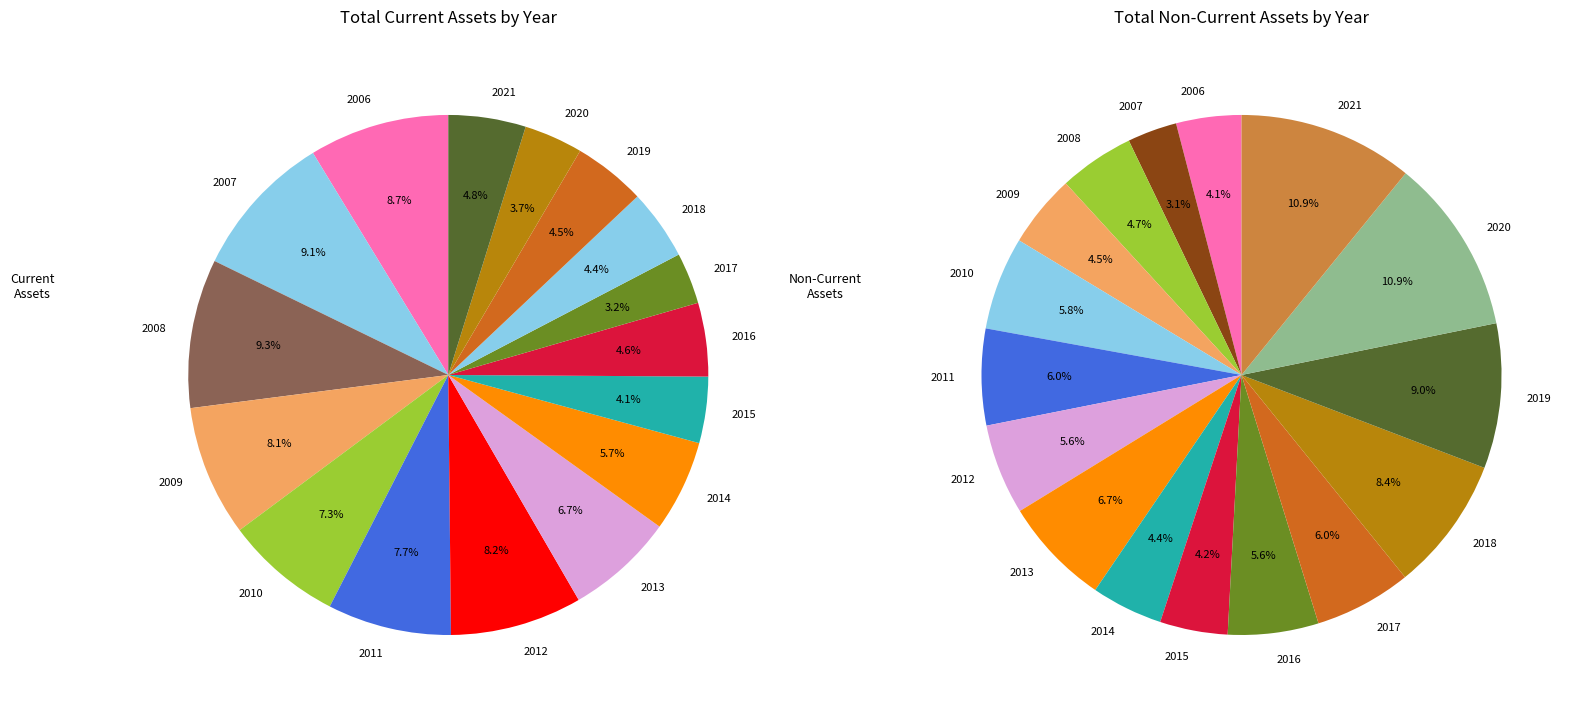

Between 2019 and 2011, which is larger?

2011